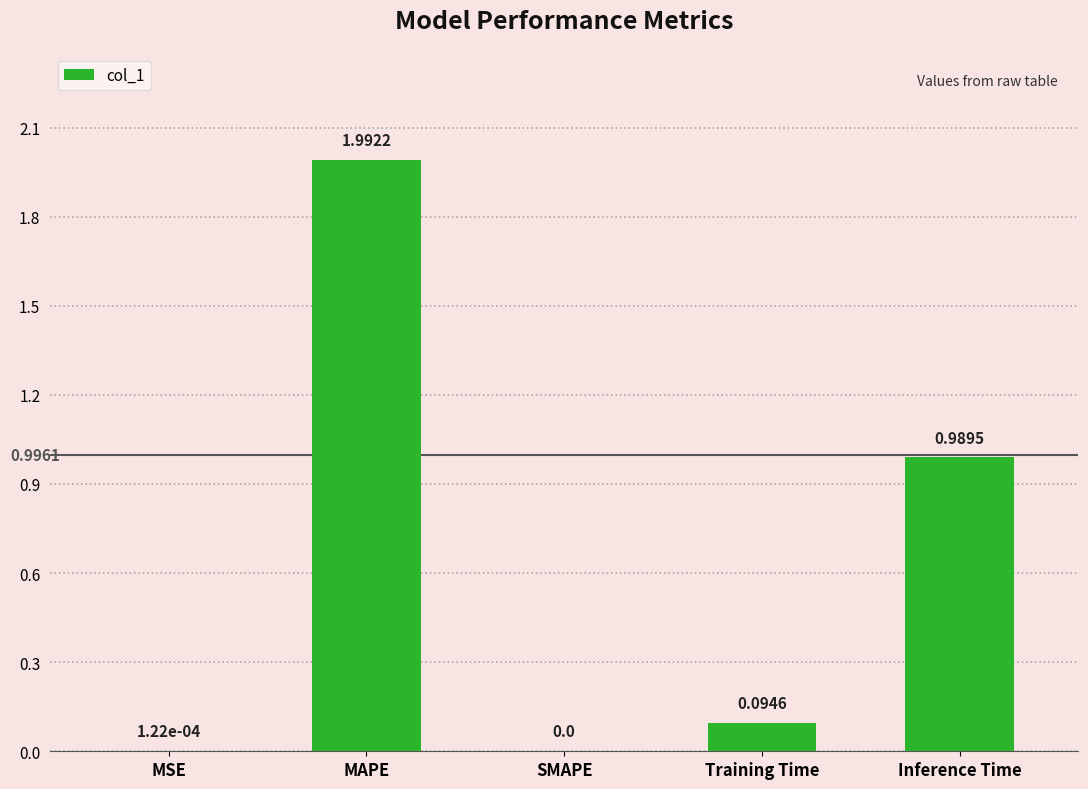

What is the sum of the values at Inference Time and Training Time?

1.1